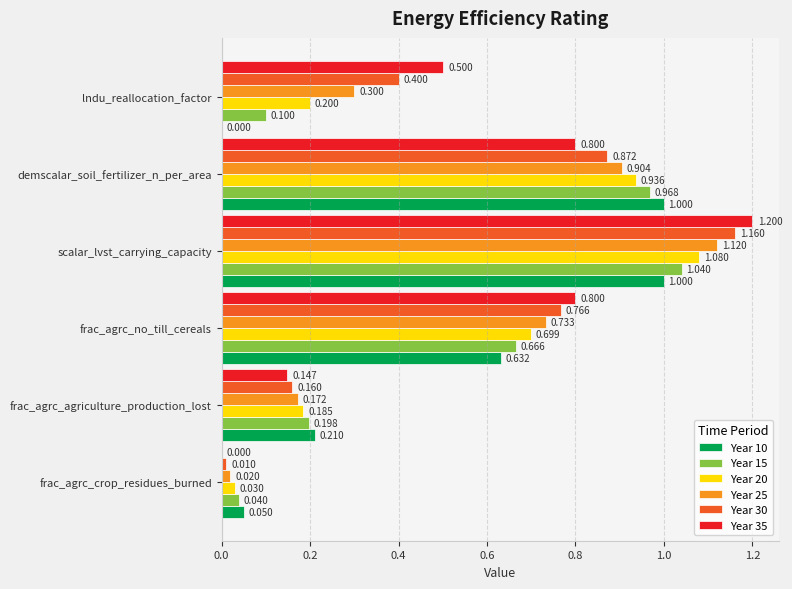

How many distinct data groups are displayed?

6